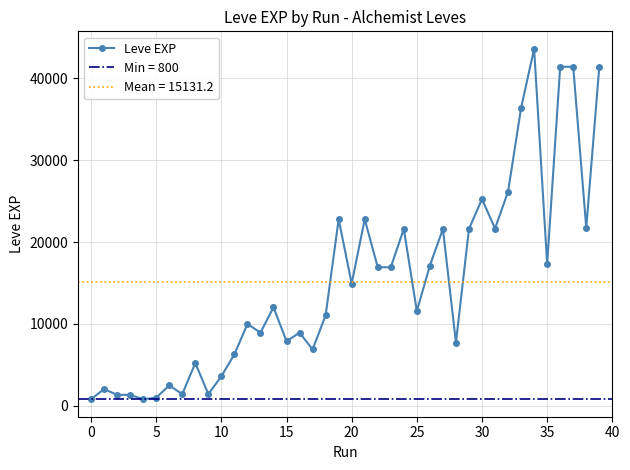

How many categories are shown in the chart?

40